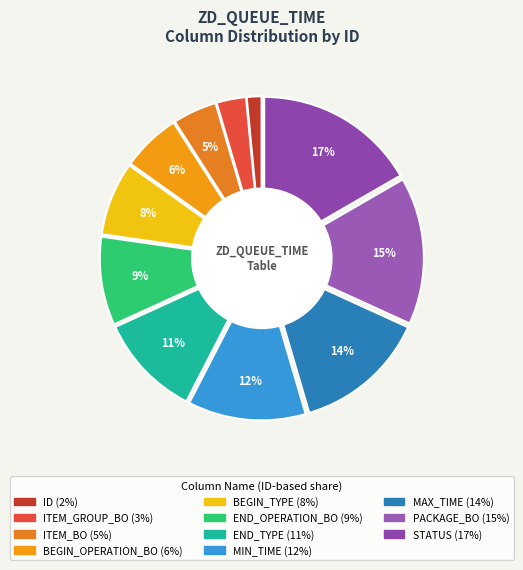

True or false: ITEM_BO accounts for 5% of the total.

True